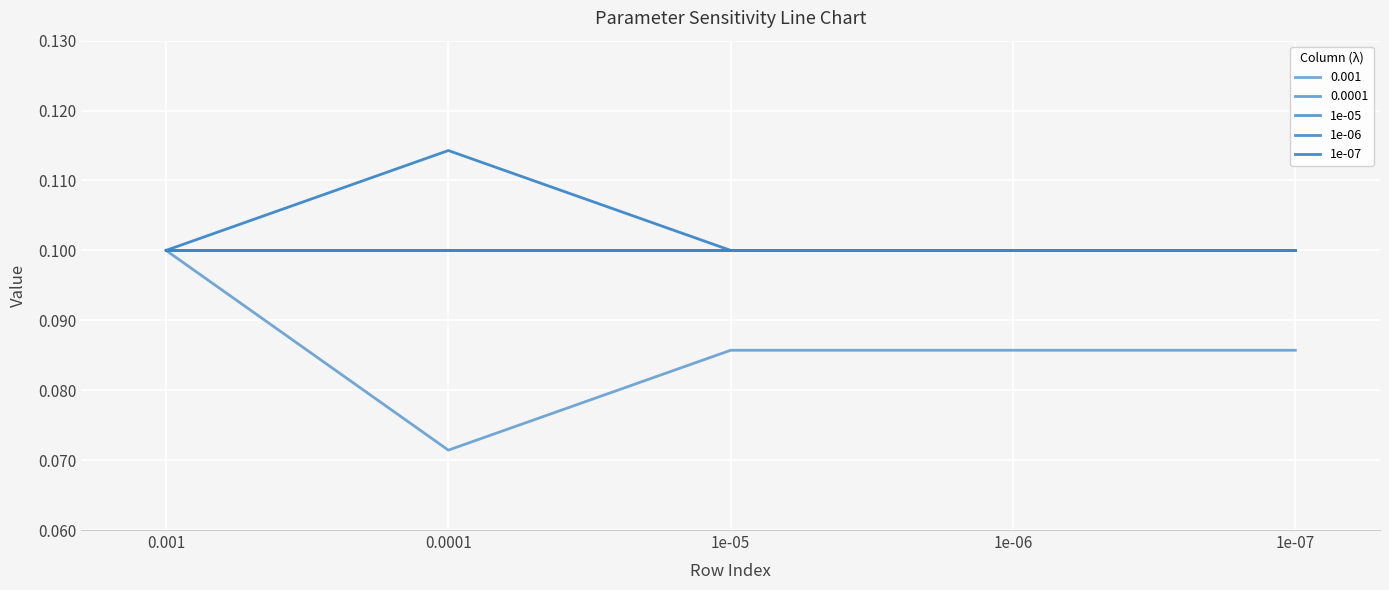

Does the chart have visible grid lines?

Yes